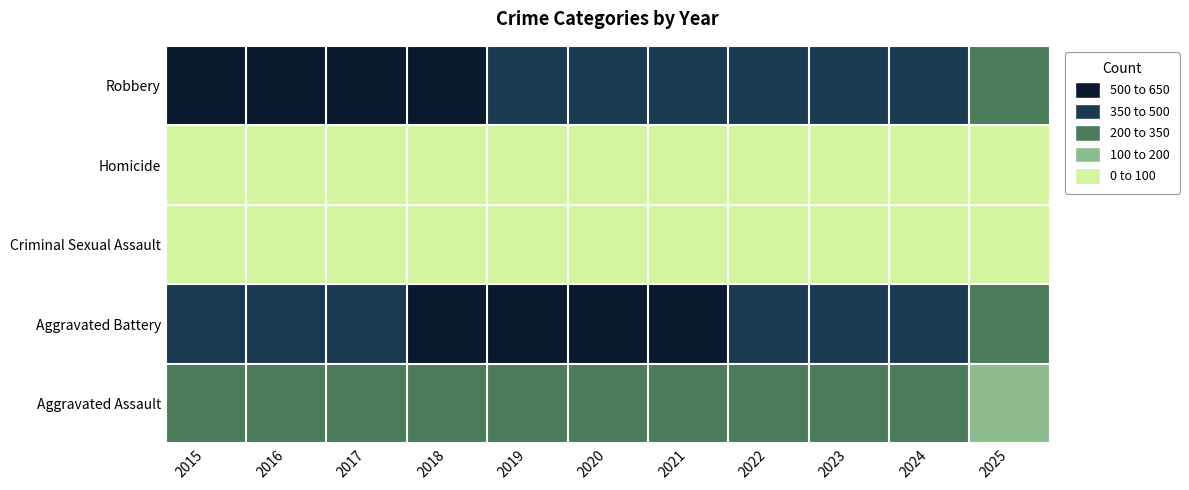

At 2016, list the series in order from largest to smallest.

Robbery, Aggravated Battery, Aggravated Assault, Criminal Sexual Assault, Homicide